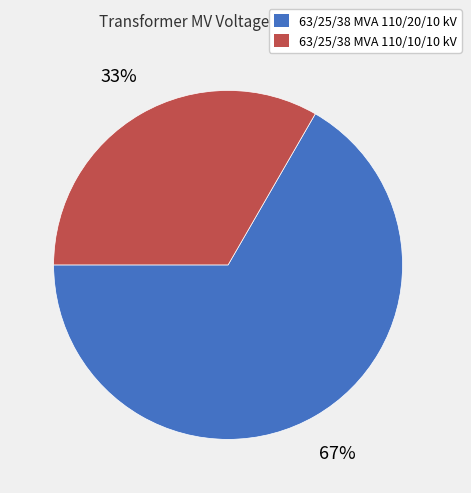

Is the sum of 63/25/38 MVA 110/20/10 kV and 63/25/38 MVA 110/10/10 kV greater than half?

Yes